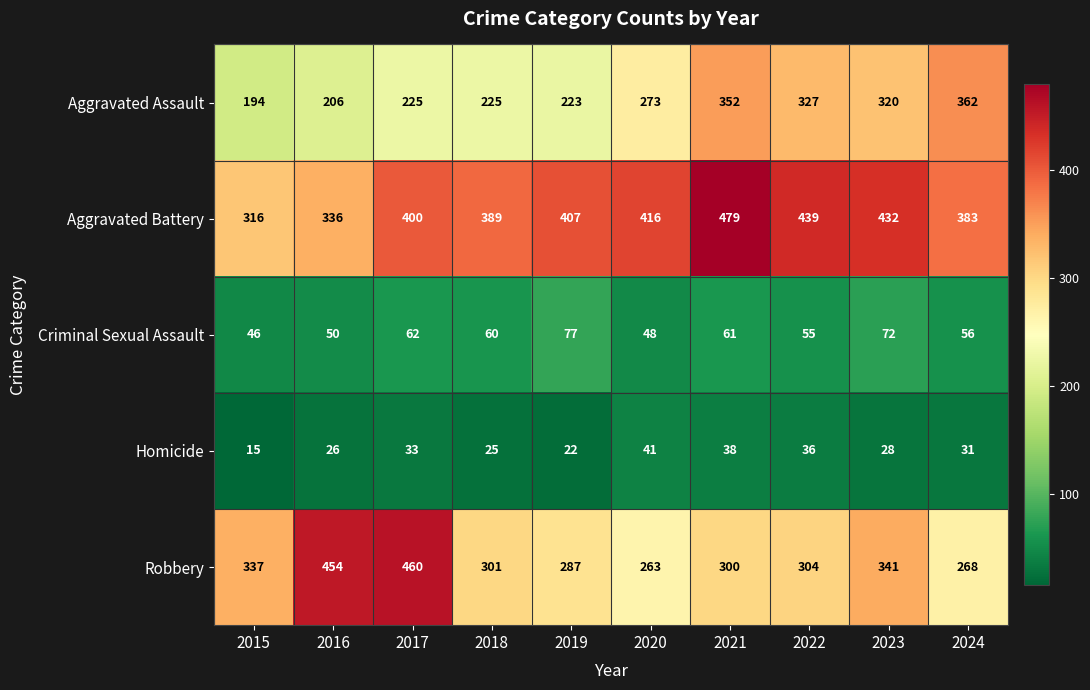

Which series has the widest spread of values?

Robbery